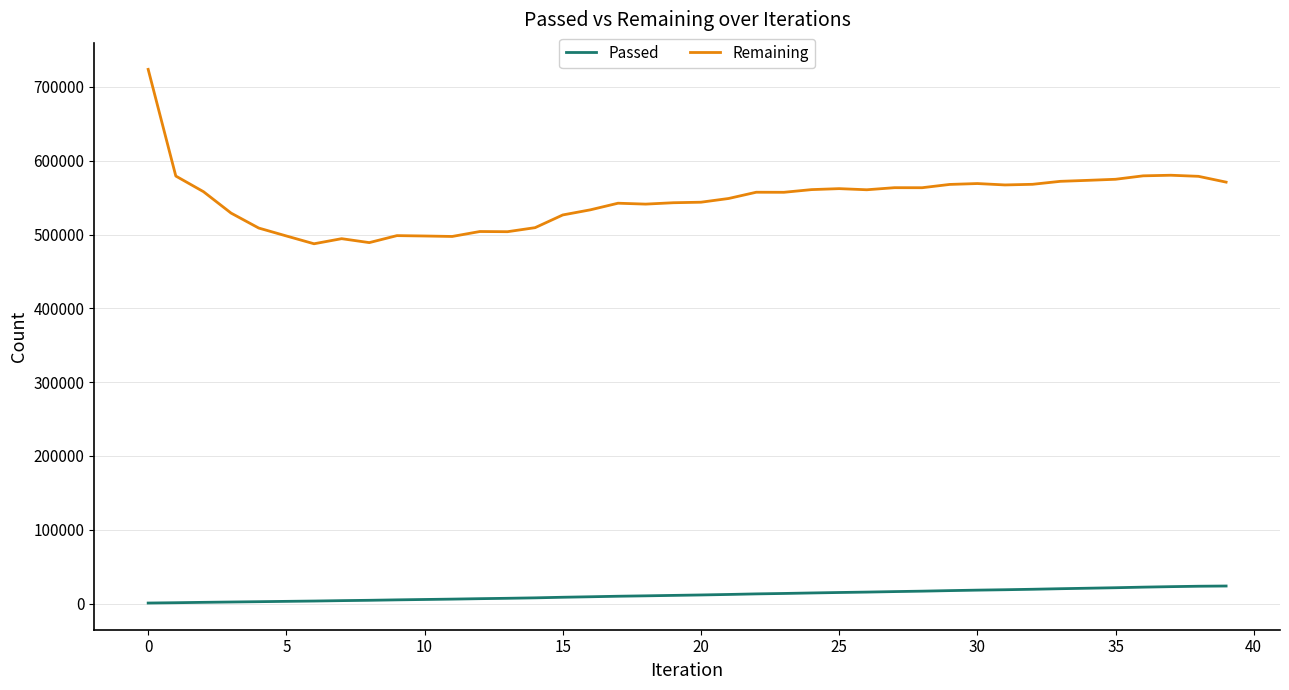

What are all the series names shown in the legend?

Passed, Remaining